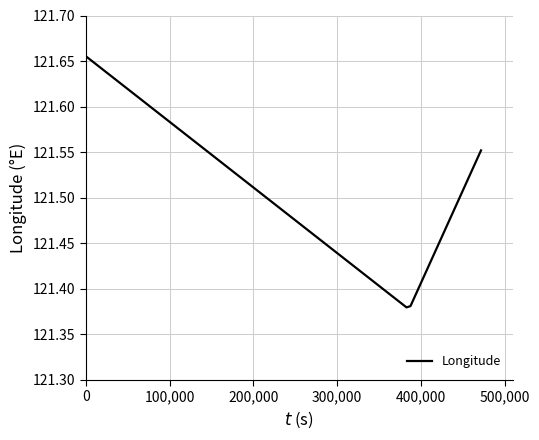

What is the difference between the maximum and minimum values?

0.3